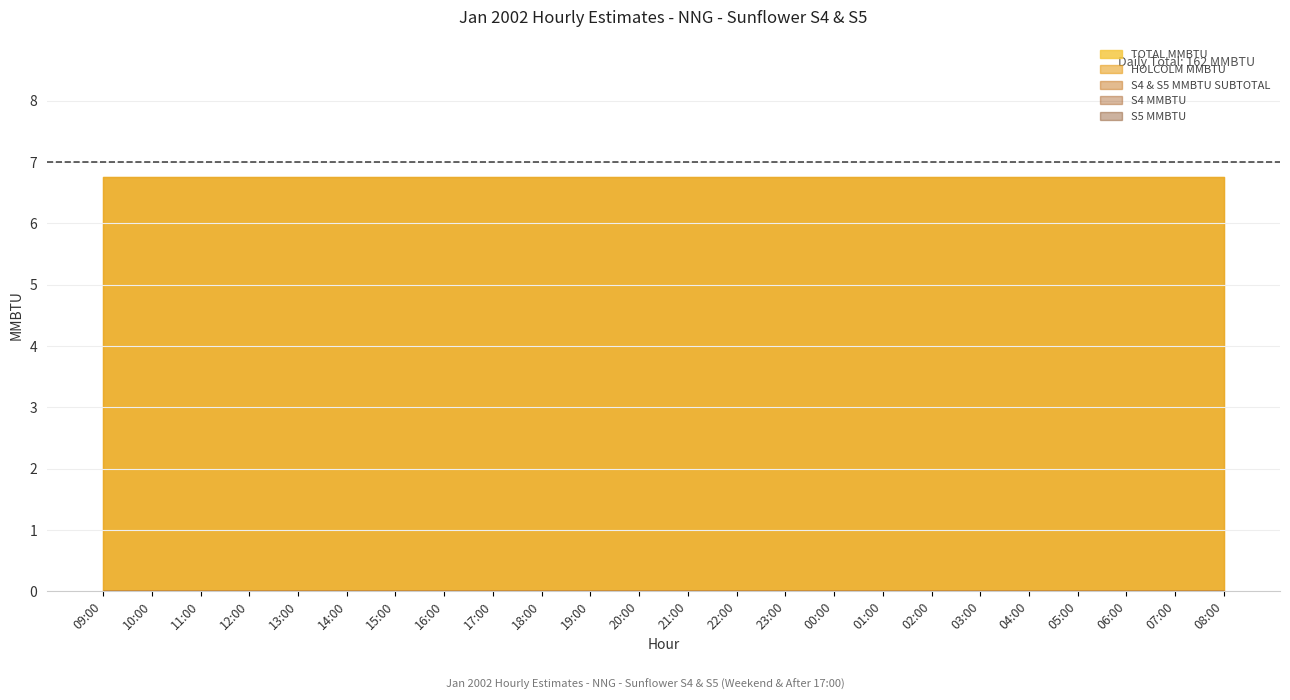

What are all the series names shown in the legend?

TOTAL MMBTU, HOLCOLM MMBTU, S4 & S5 MMBTU SUBTOTAL, S4 MMBTU, S5 MMBTU